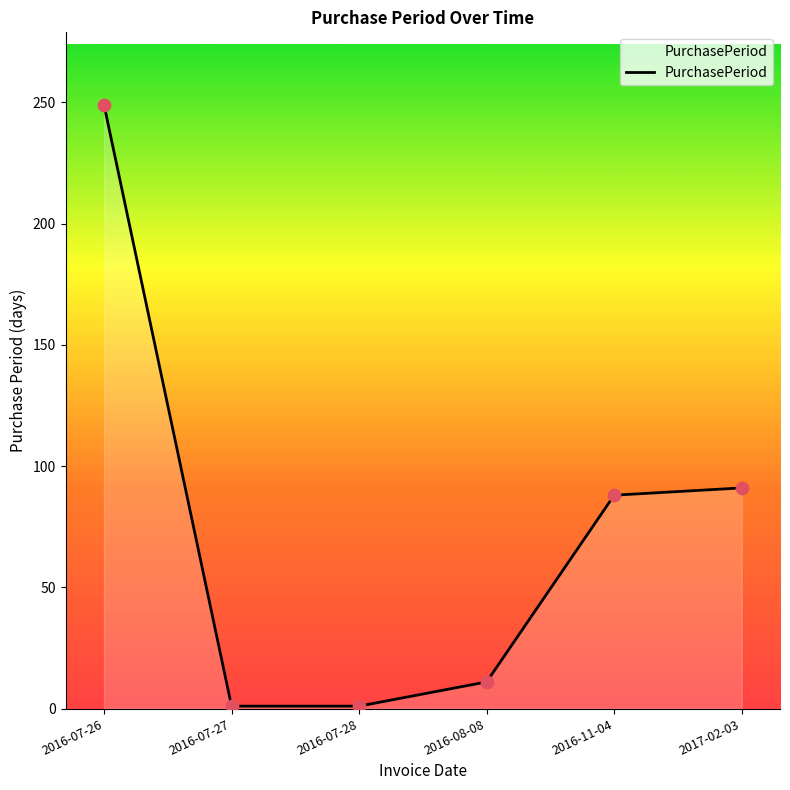

Which has a higher value, 2016-07-28 or 2017-02-03?

2017-02-03